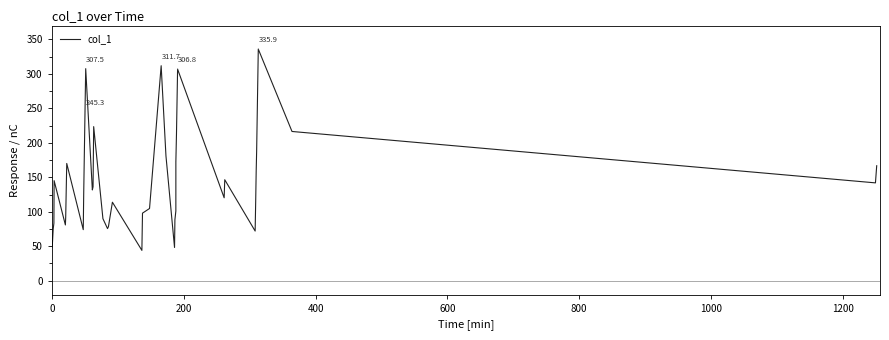

What is the smallest value displayed?

44.0